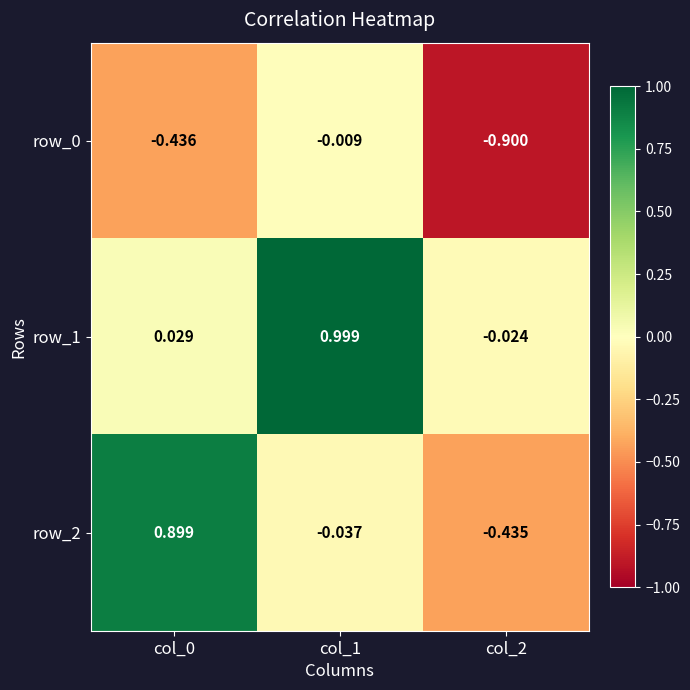

Which series has the largest range (max minus min)?

row_2